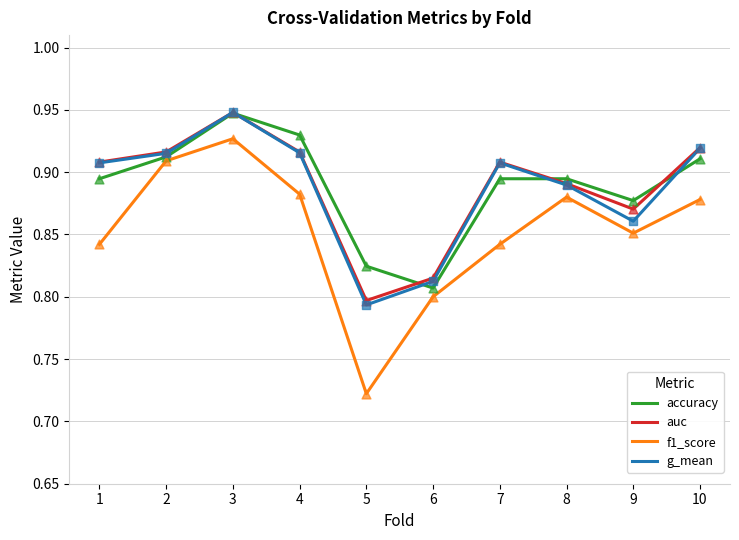

What is the total value across all series at 9?

3.5